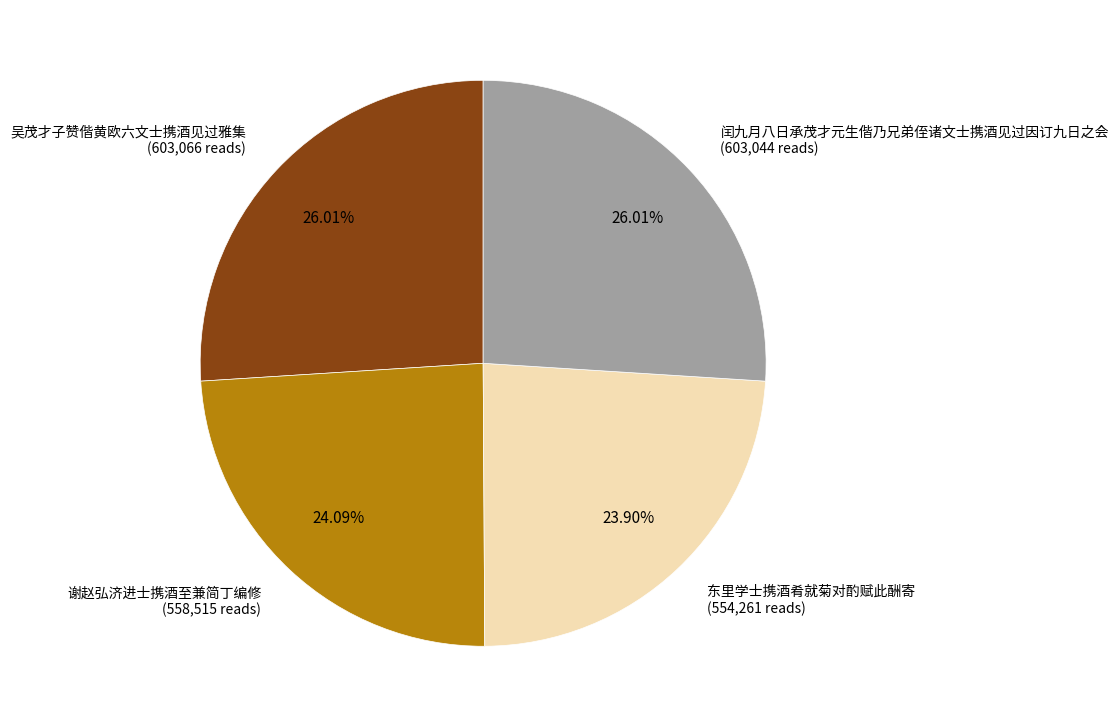

The 东里学士携酒肴就菊对酌赋此酬寄 slice represents 24% of the pie. True or false?

True